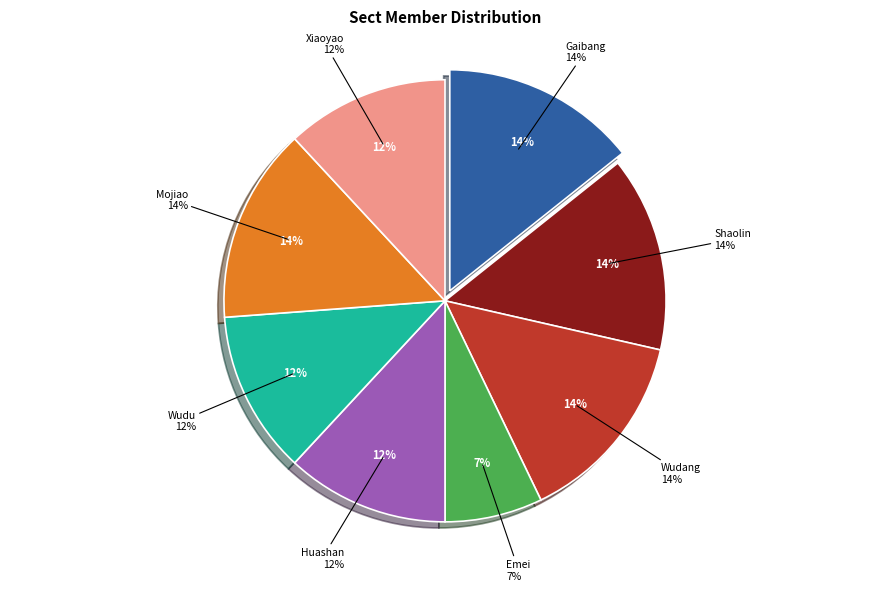

How many slices are in this pie chart?

8